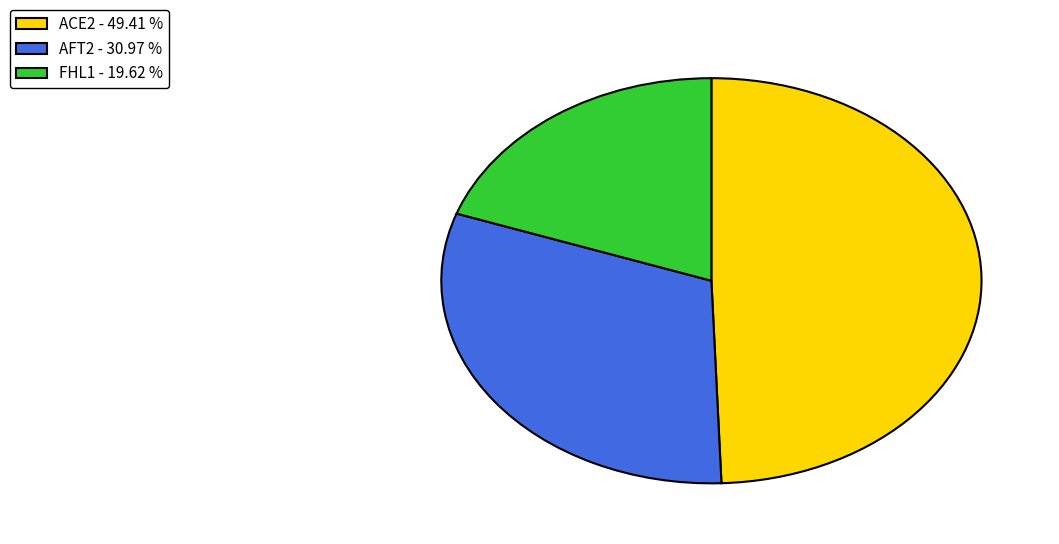

Combined, do FHL1 - 19.62 % and ACE2 - 49.41 % account for over 50%?

Yes